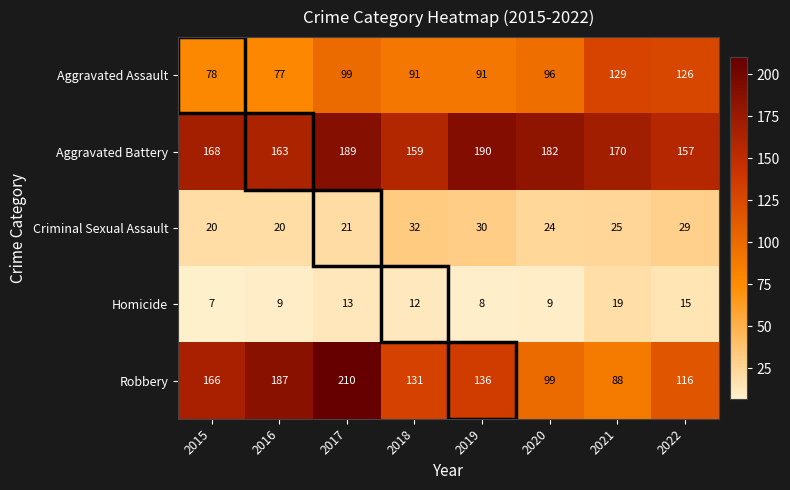

Which label corresponds to the largest value in the chart?

2017